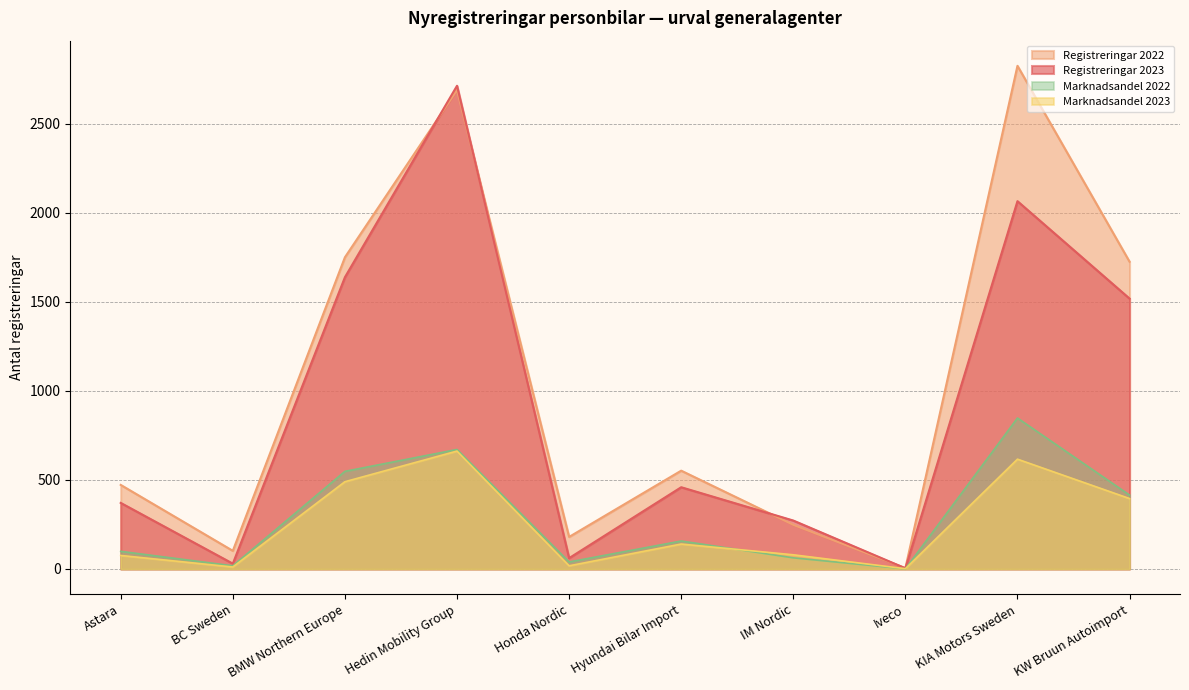

What is the highest value of the Registreringar 2022 series?

2825.0